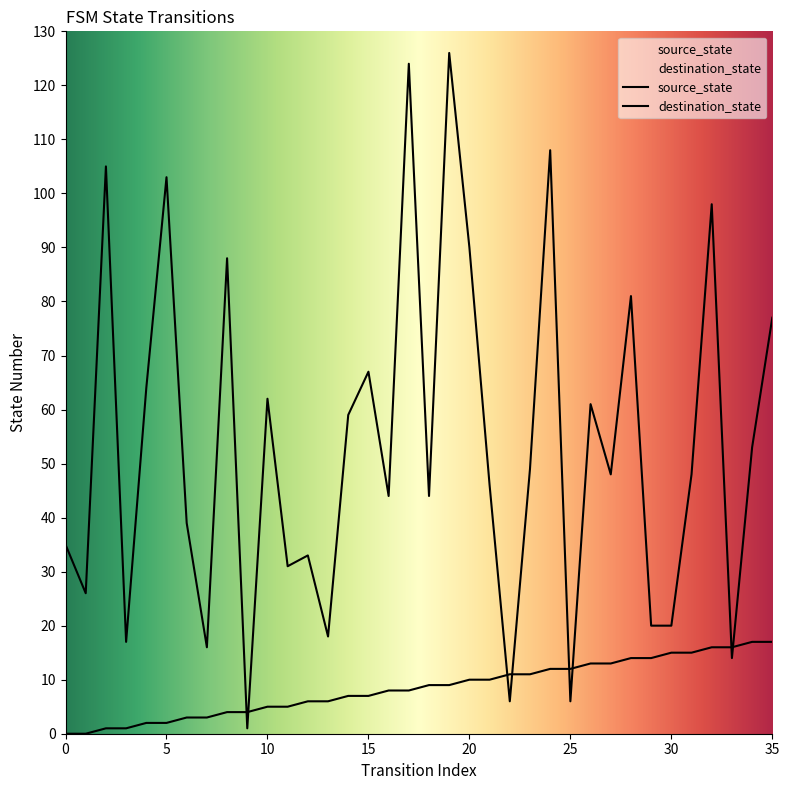

What is the value of the destination_state point at the 35th from the left?

53